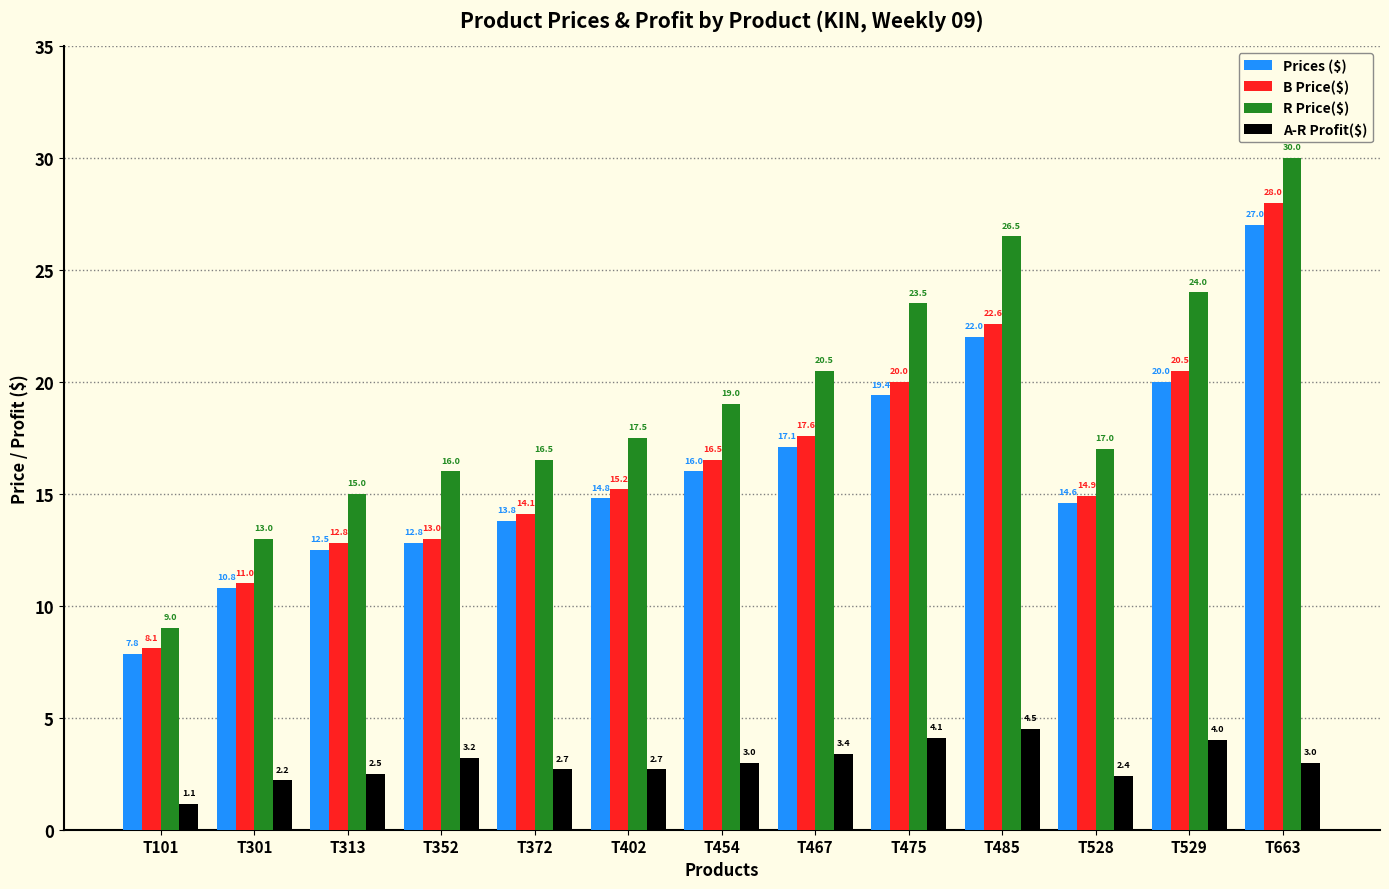

What is the total value across all series at T485?

75.6